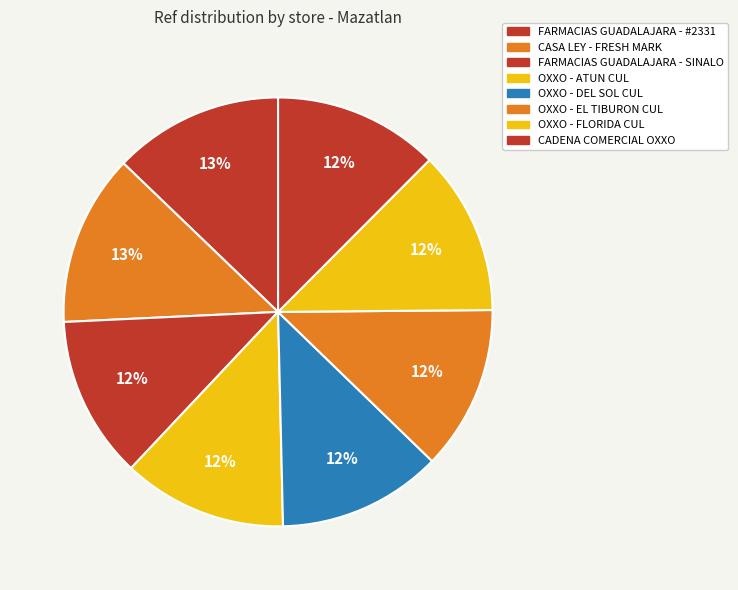

What is the largest slice in the pie chart?

CASA LEY - #1386 - MAZATLAN - FRESH MARK